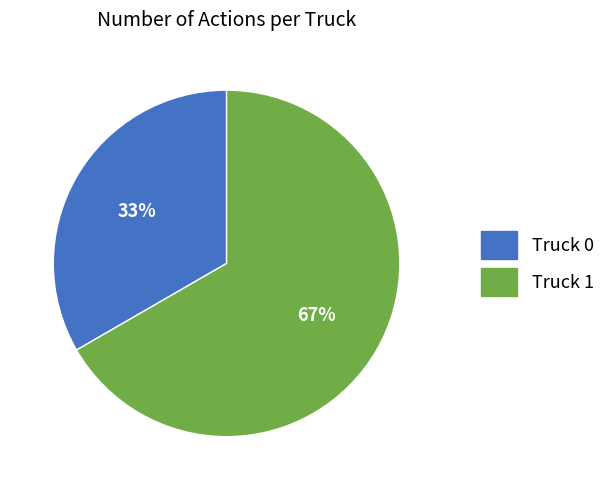

True or false: Truck 0 accounts for 33% of the total.

True